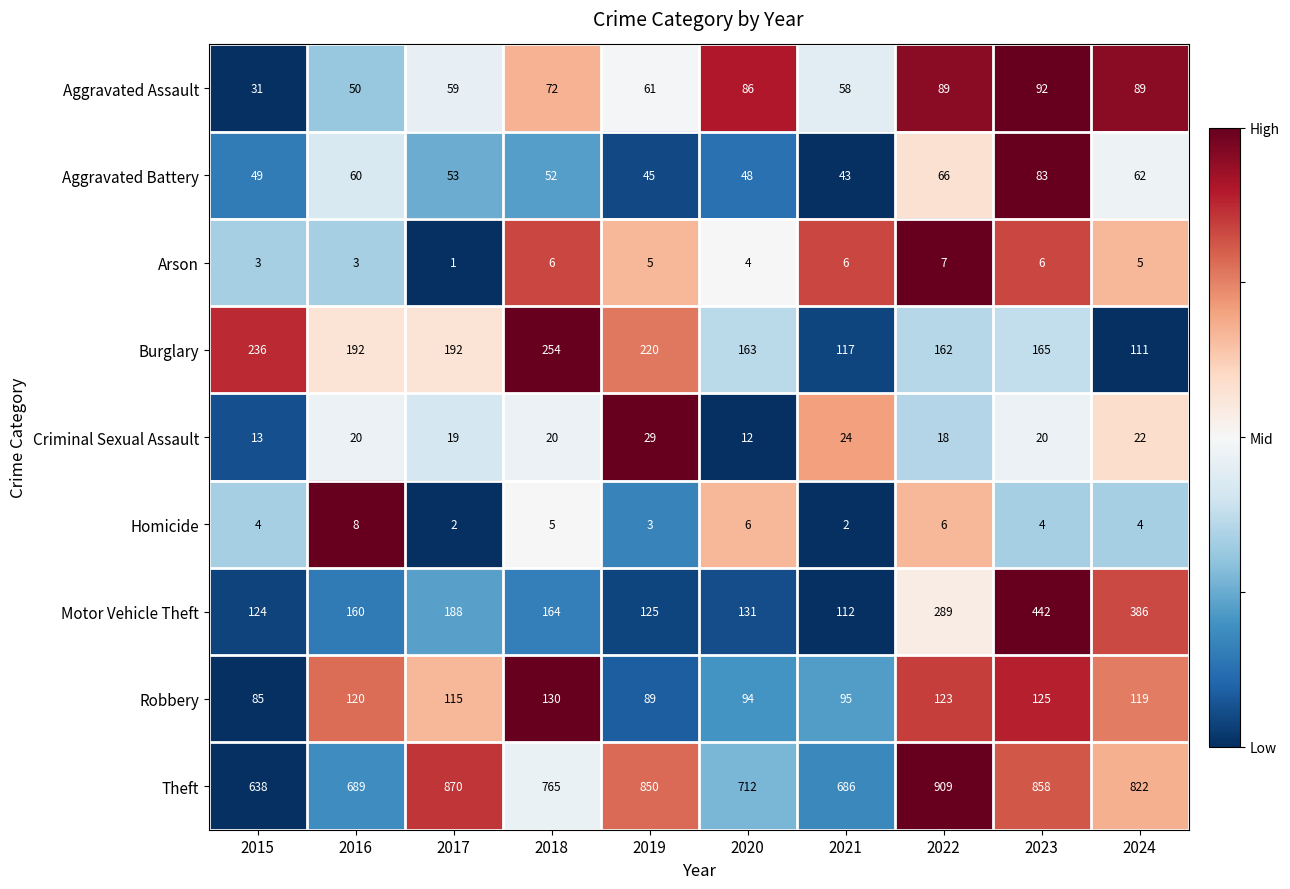

What is the sum of the Aggravated Battery values at 2022 and 2023?

149